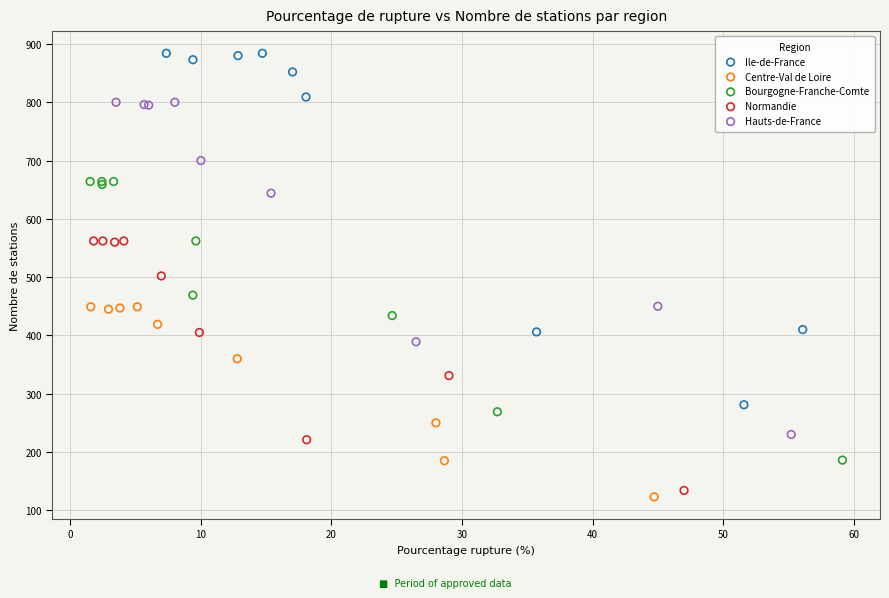

Which series contains the highest Y value?

Ile-de-France